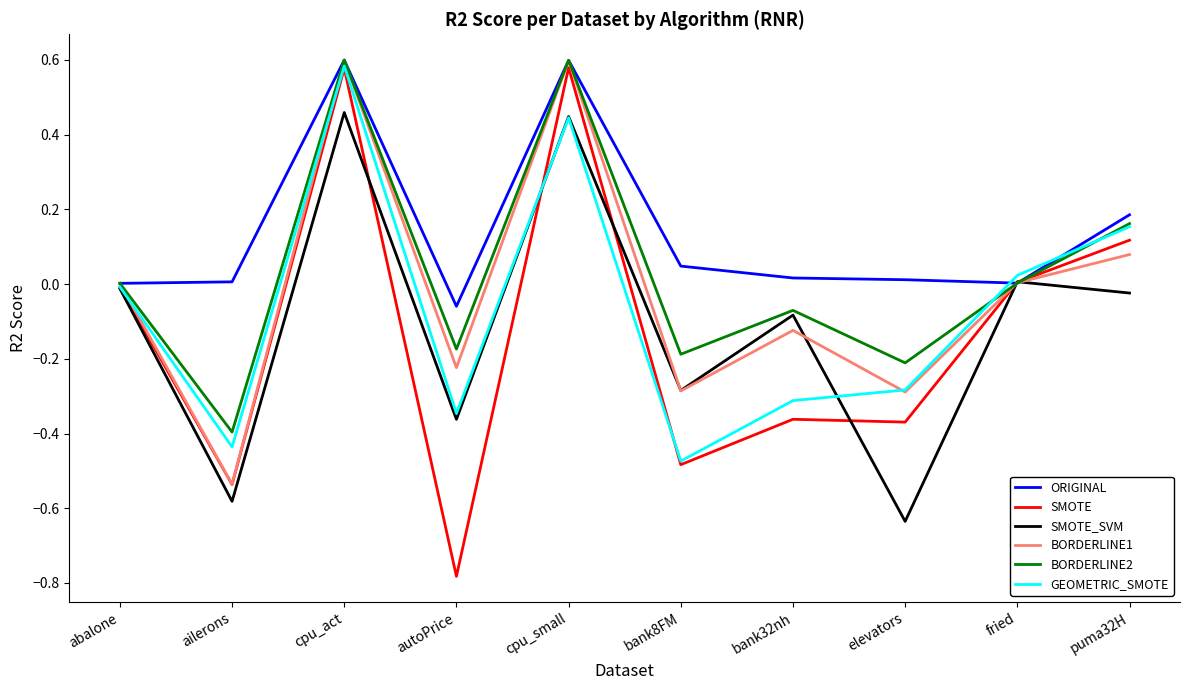

How many lines are shown in the chart?

6